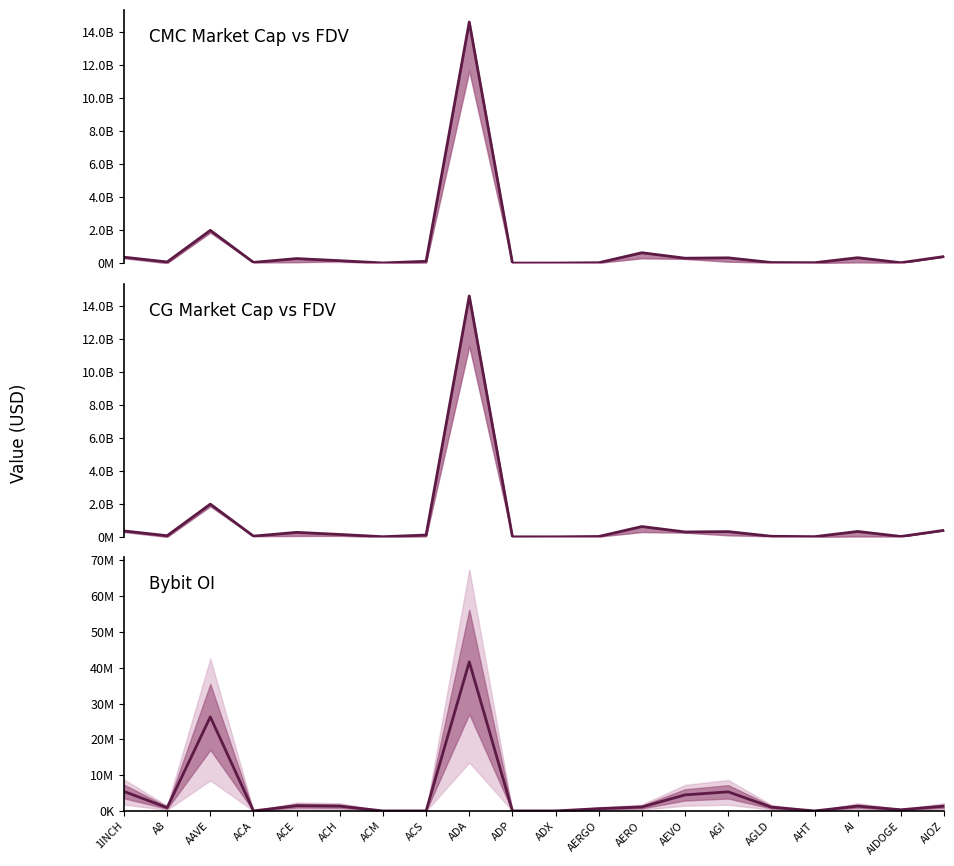

What is the label of the 4th point from the left?

ACA